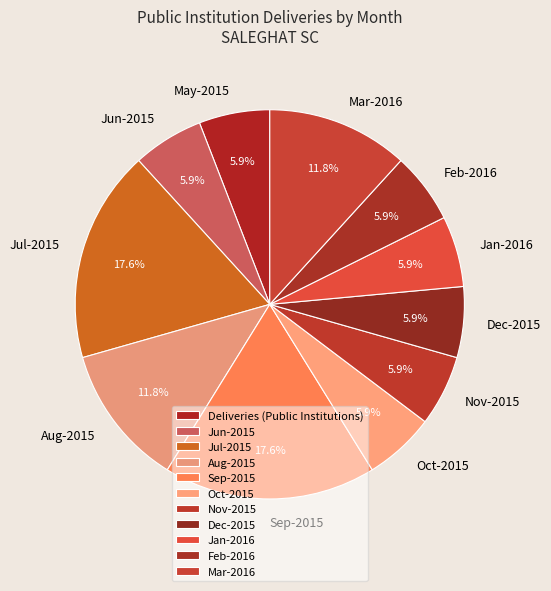

True or false: Sep-2015 accounts for 18% of the total.

True